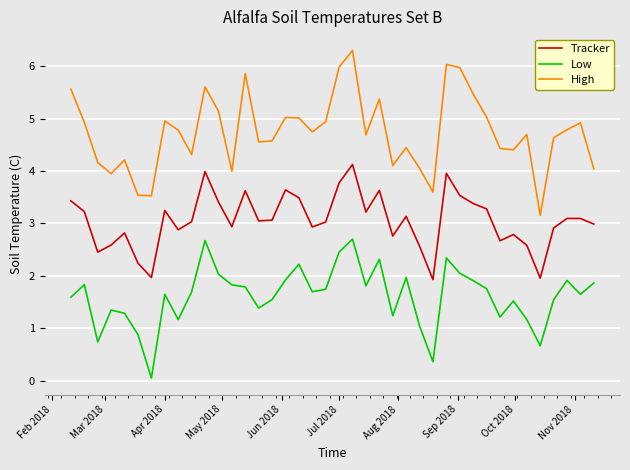

Rank the series by their maximum value, from lowest to highest.

Low, Tracker, High